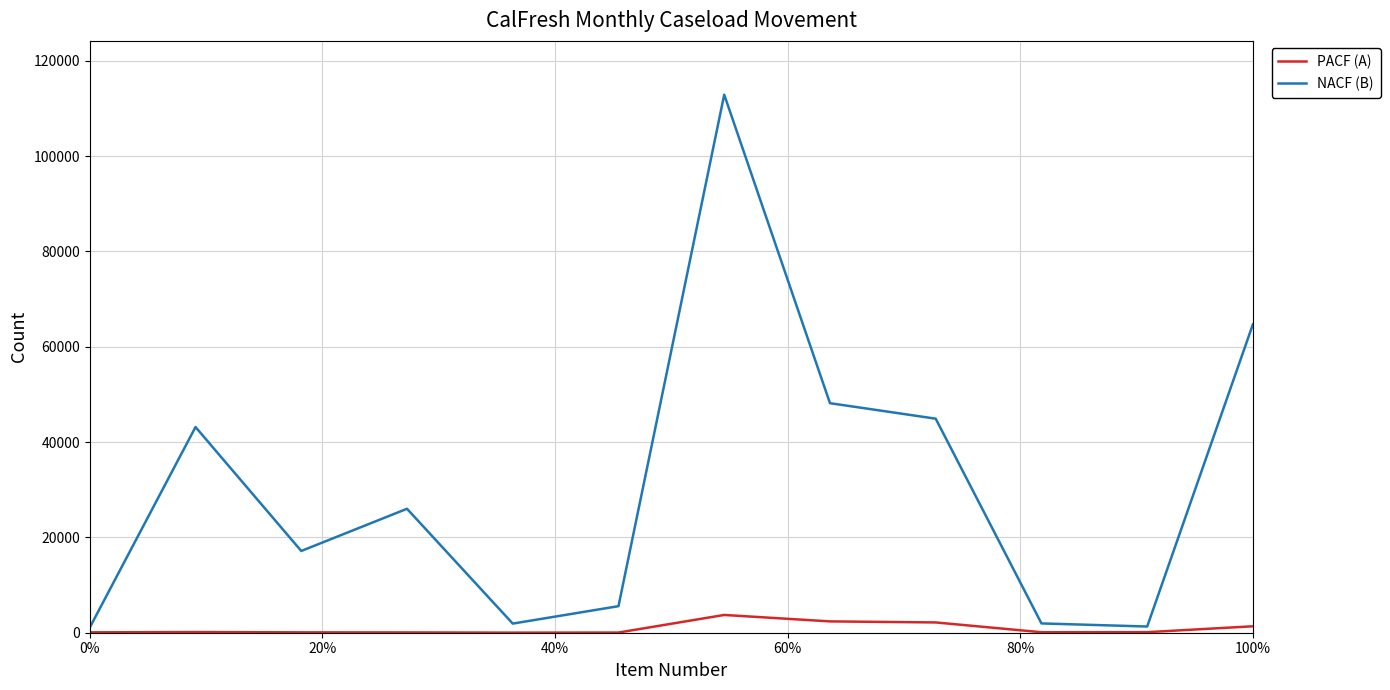

Which series has the widest spread of values?

NACF (B)